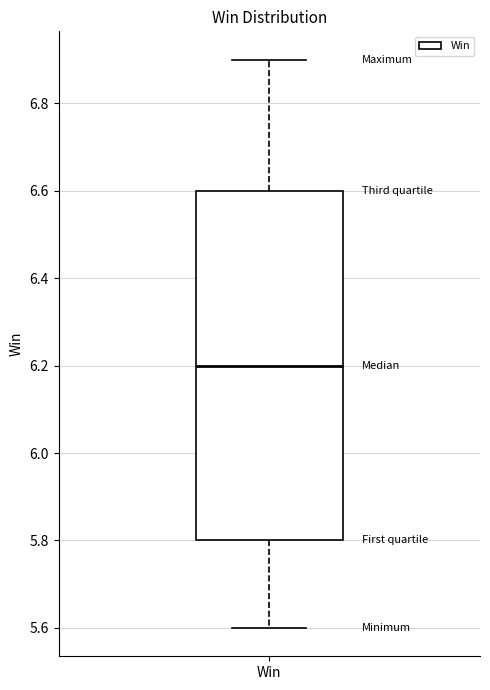

Where does the upper whisker of the box for Win end on the y-axis? The values are not printed on the chart, so give them approximately, as read against the axis.

6.9